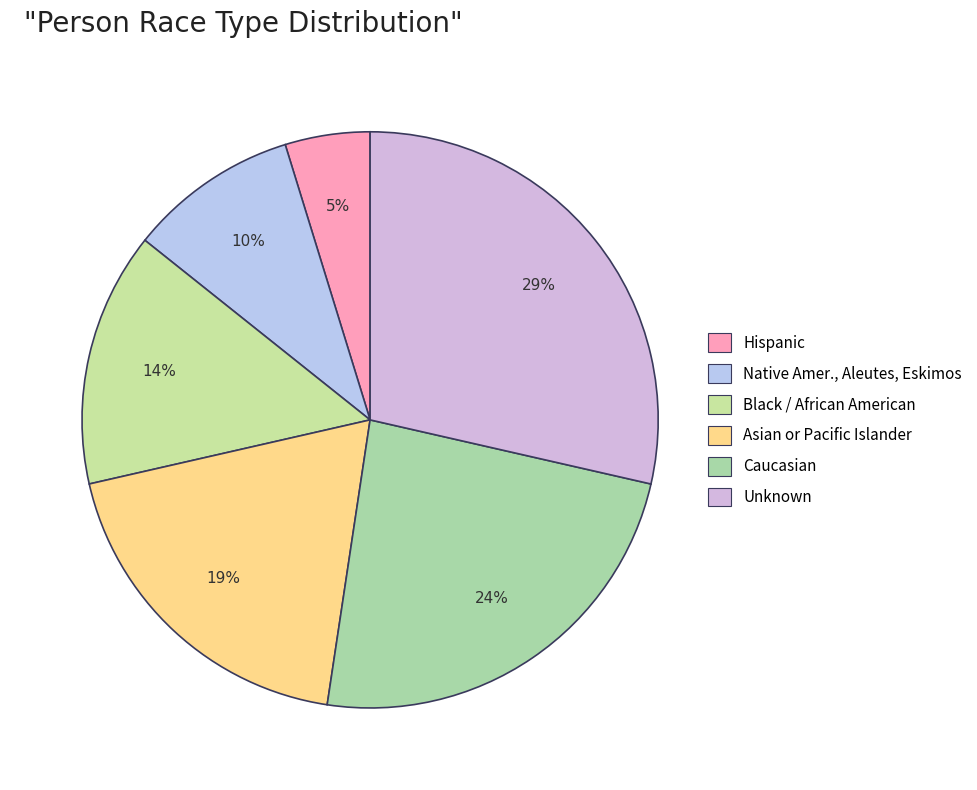

Is Black / African American the majority of the pie?

No